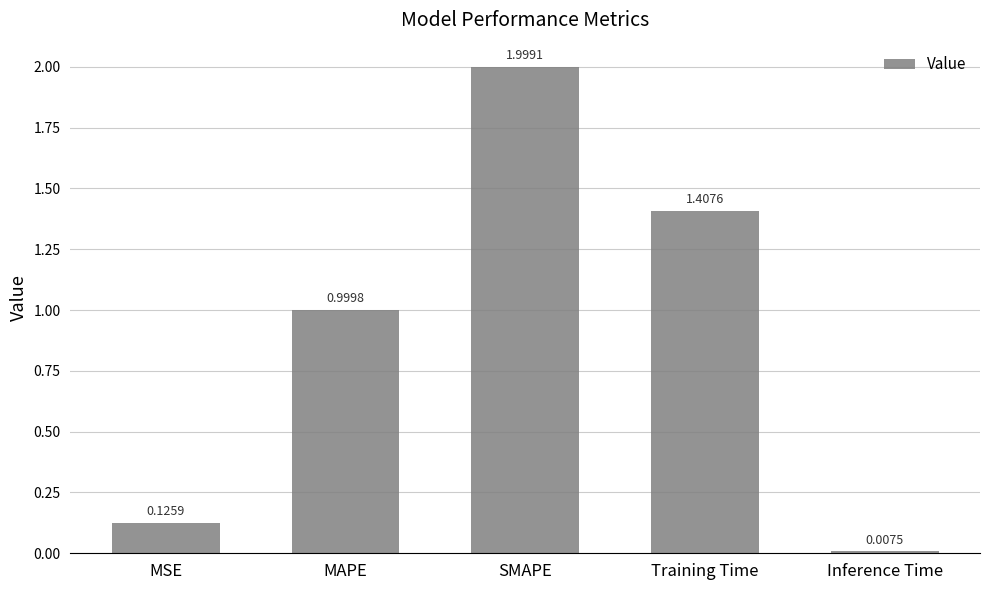

How many series are shown in this chart?

1